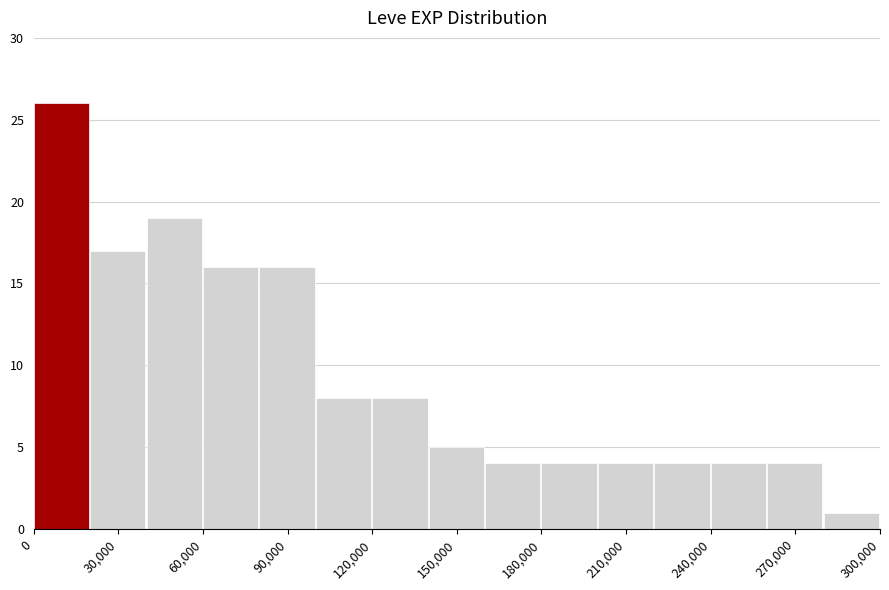

Reading left to right, list every bar in this chart as the range it spans on the x-axis followed by its height. The values are not printed on the chart, so give them approximately, as read against the axis.

0 to 20000: 26
20000 to 40000: 17
40000 to 60000: 19
60000 to 80000: 16
80000 to 100000: 16
100000 to 120000: 8
120000 to 140000: 8
140000 to 160000: 5
160000 to 180000: 4
180000 to 200000: 4
200000 to 220000: 4
220000 to 240000: 4
240000 to 260000: 4
260000 to 280000: 4
280000 to 300000: 1